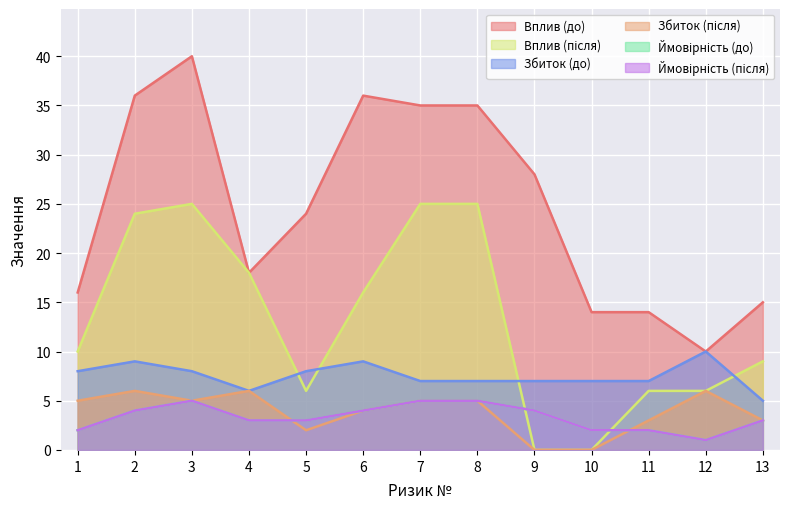

Where does the Збиток (після) series first go above 5?

2